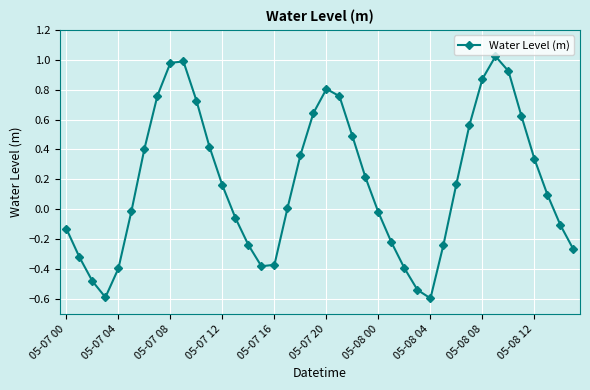

What is the smallest value displayed?

-0.6